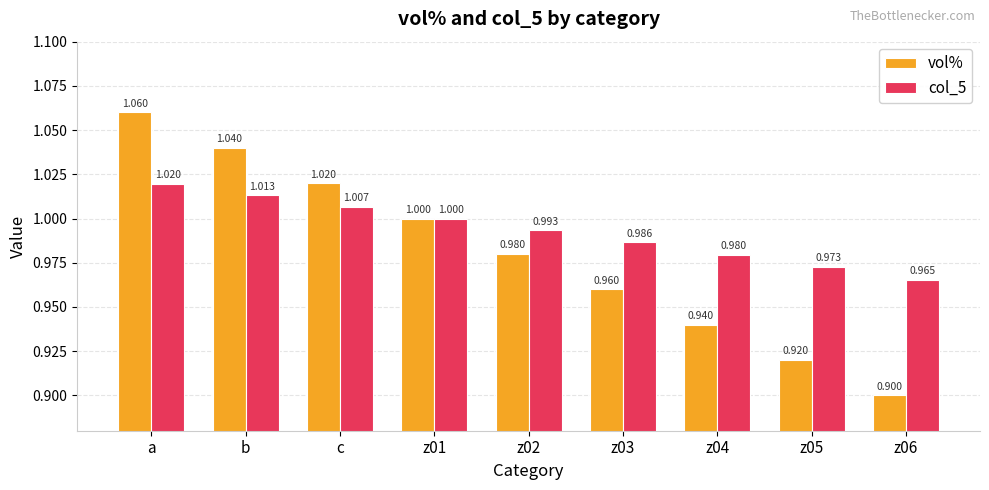

Between c and z01, which series saw the biggest shift?

vol%